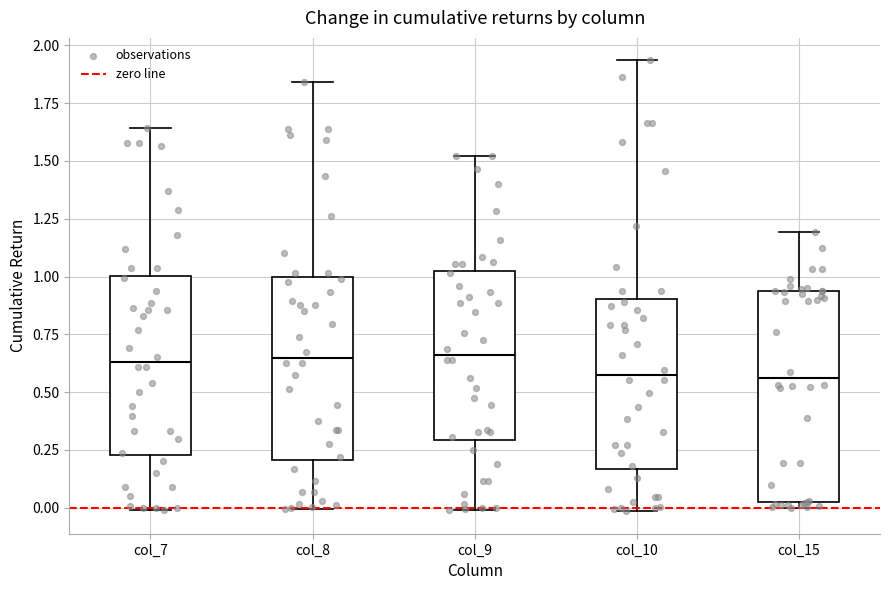

Where does the median line of the box for col_7 sit on the y-axis? The values are not printed on the chart, so give them approximately, as read against the axis.

0.65